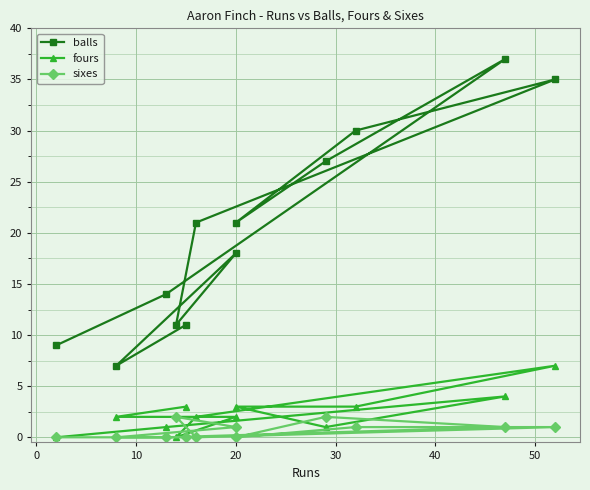

What is the maximum value for sixes?

2